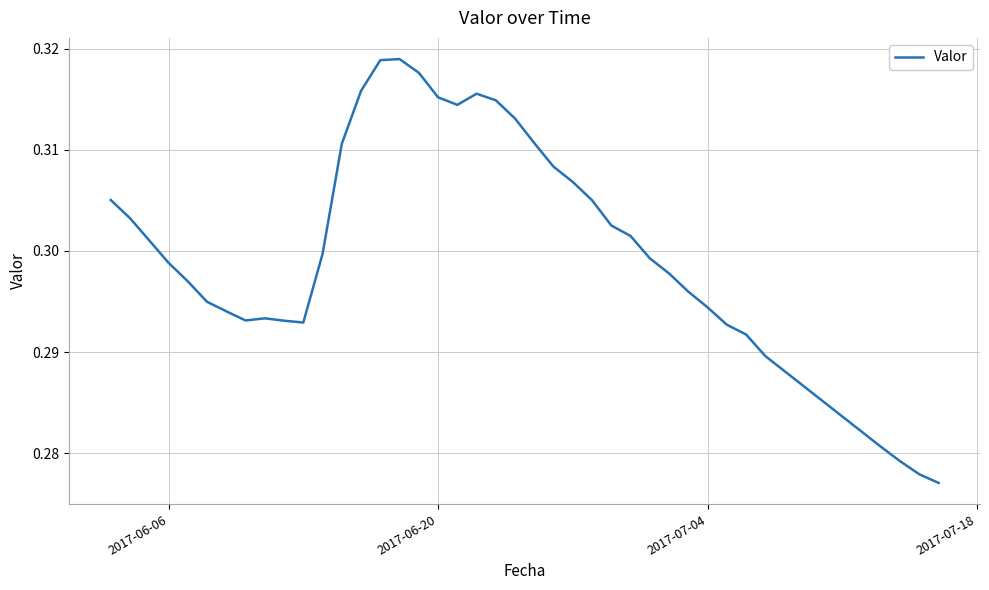

Count the number of categories in the chart.

39